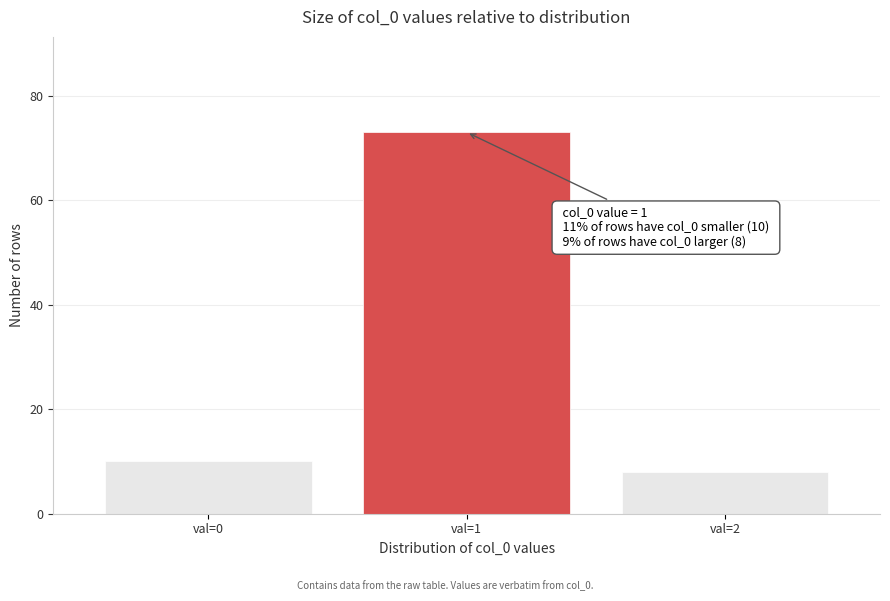

Reading left to right, extract all data points from this chart.

val=0=10	val=1=73	val=2=8